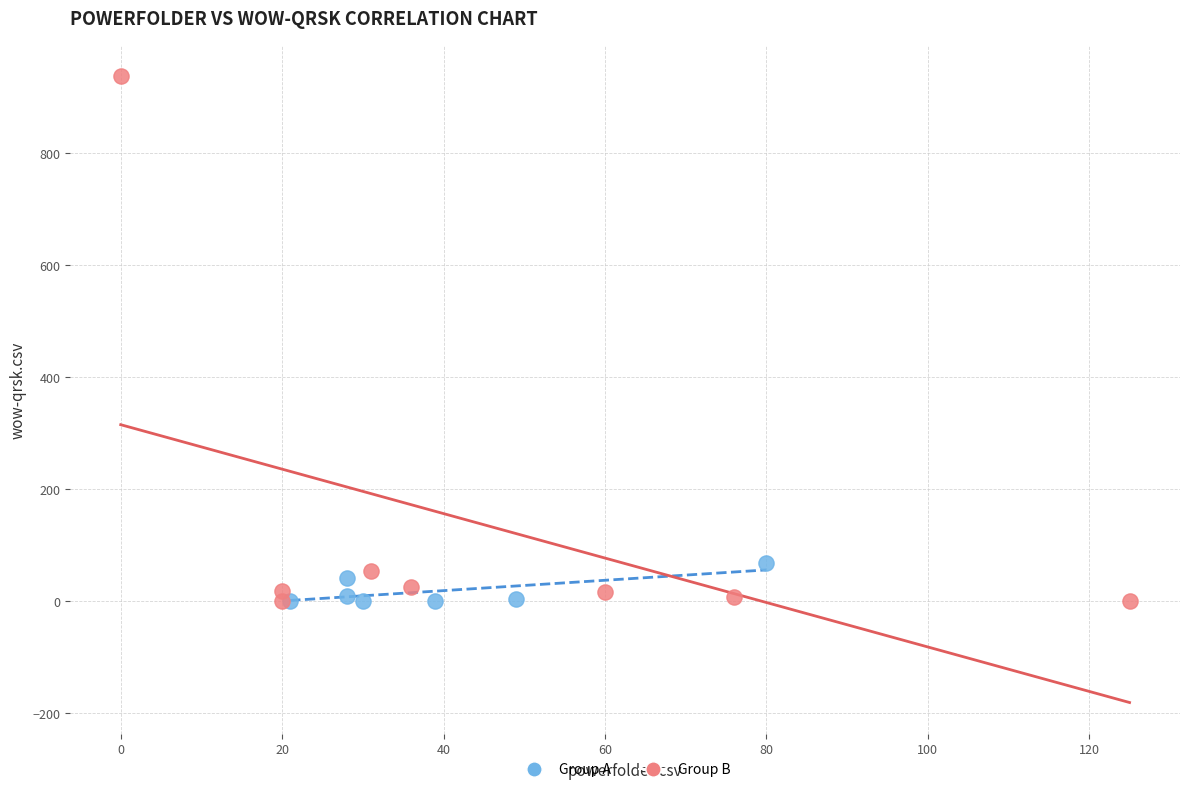

Which series has the largest Y range (max minus min)?

Group B